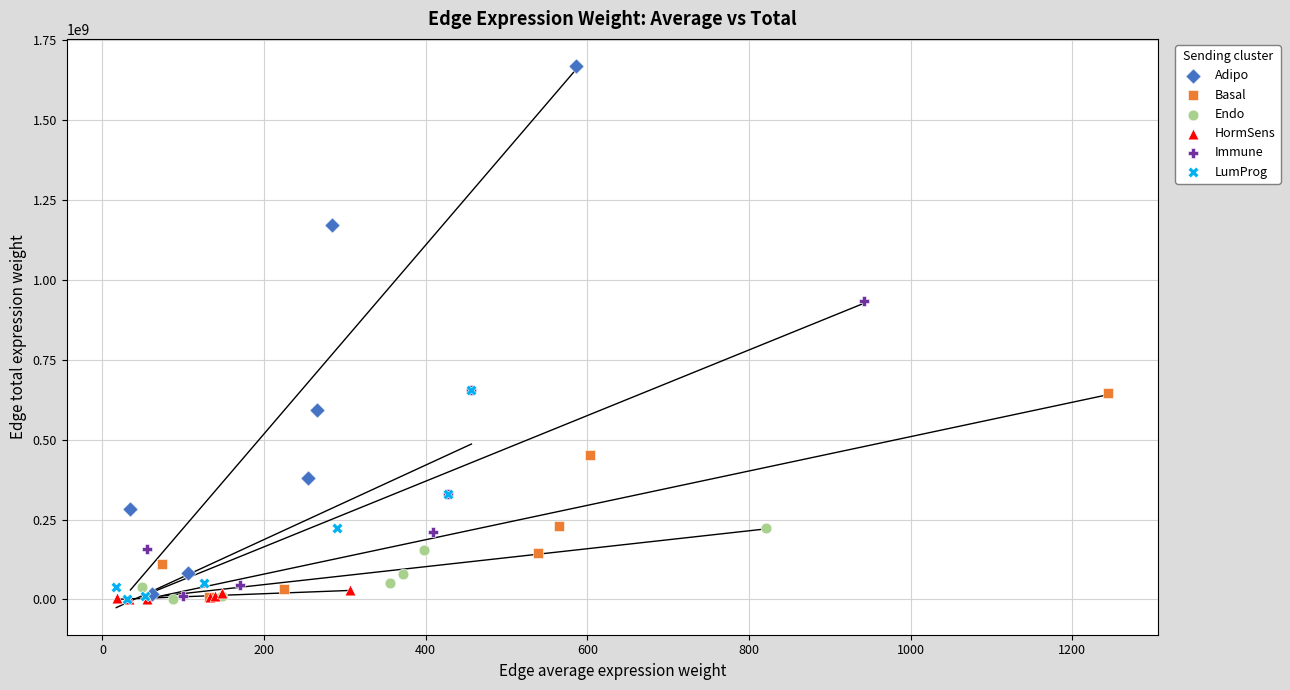

Which series contains the highest Y value?

Adipo